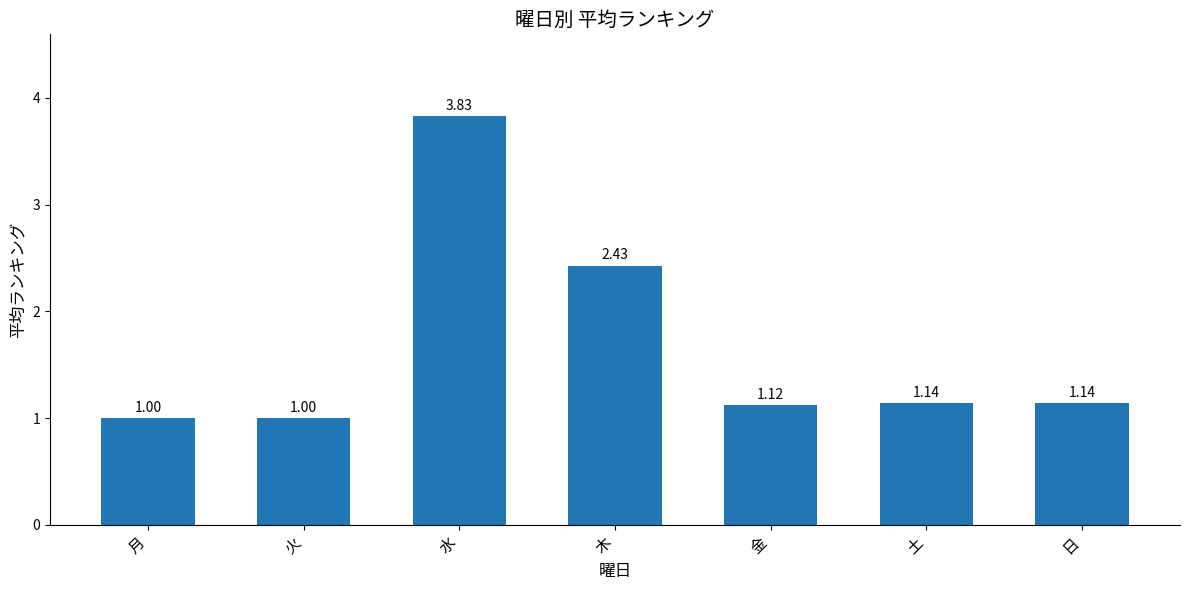

What is the label of the 5th bar from the left?

金